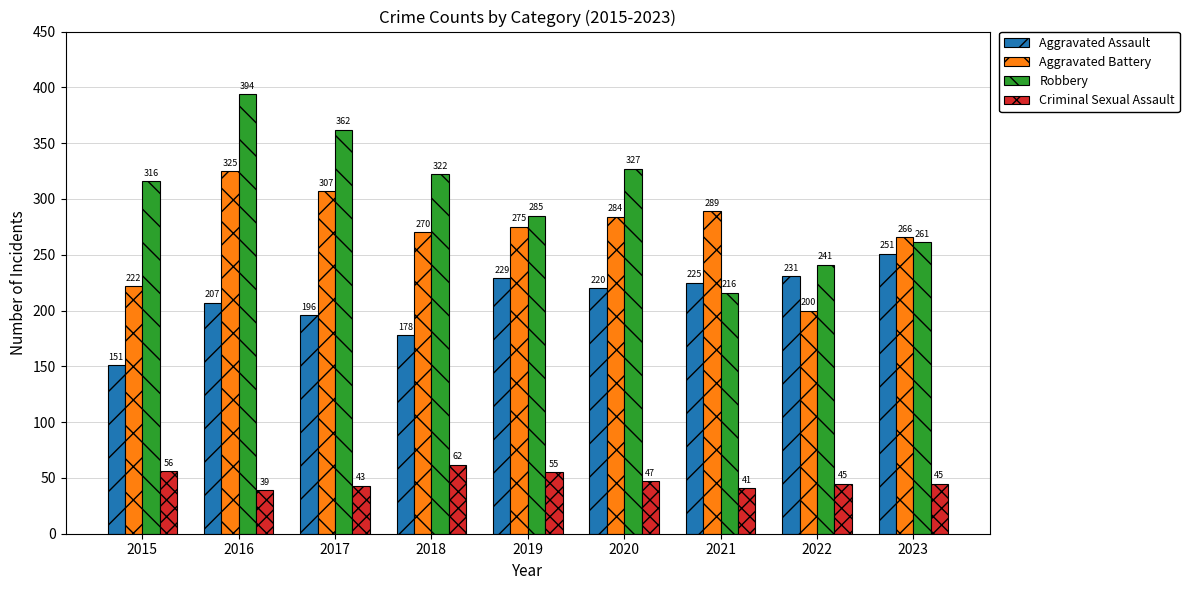

How many distinct data groups are displayed?

4